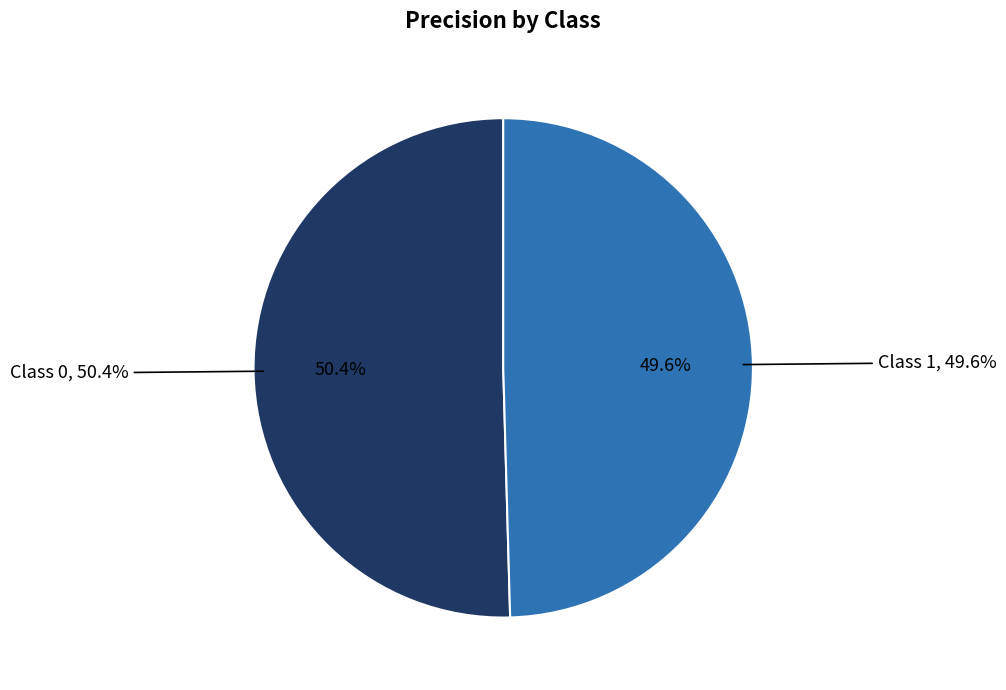

Does 0 account for over 50% of the chart?

Yes